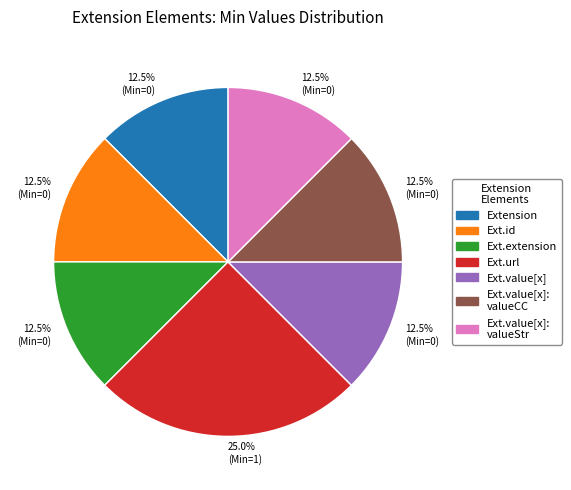

Does Ext.extension account for over 50% of the chart?

No